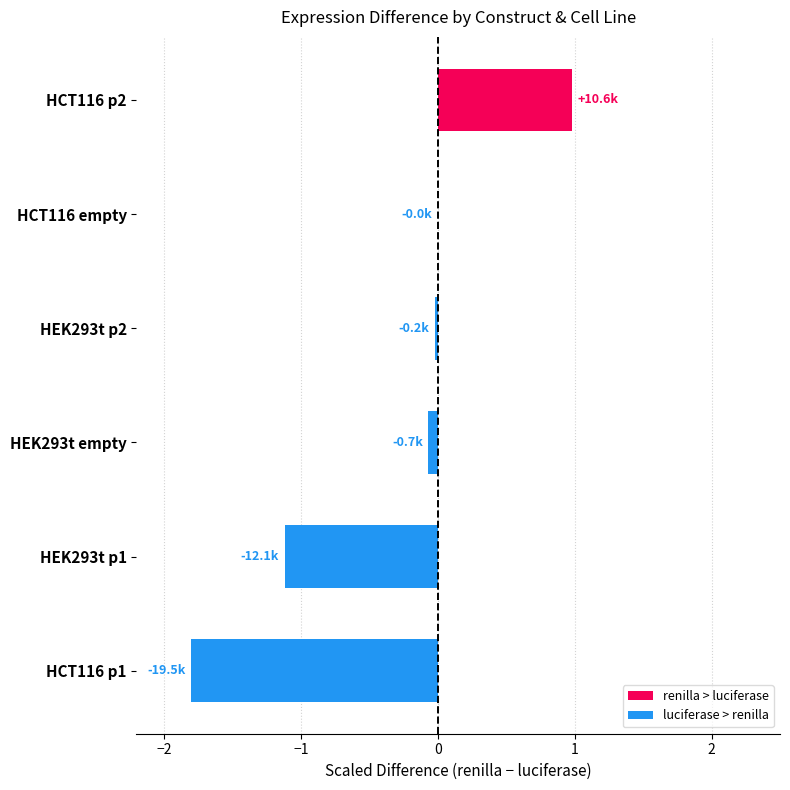

True or false: luciferase > renilla has a value of -0.0 at HEK293t p2.

True